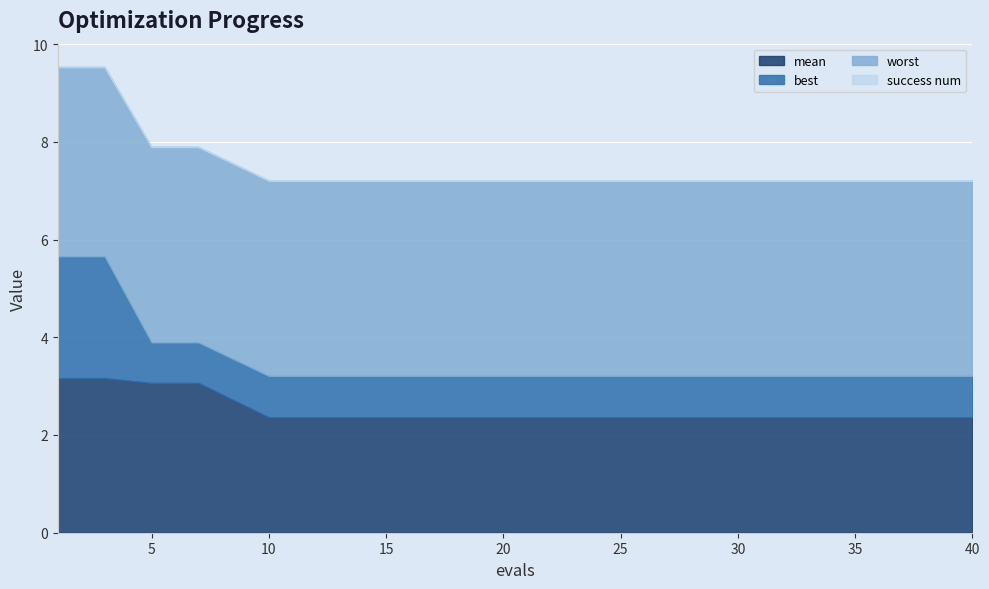

Which has a higher value, 28 or 3?

3